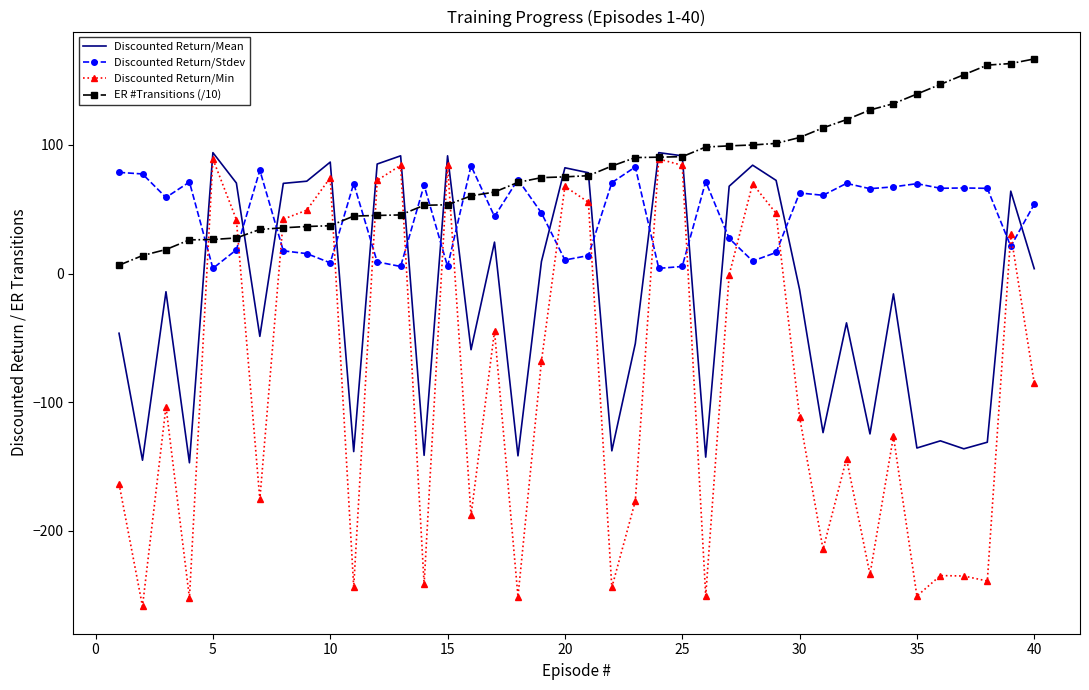

How many intersections are there between Discounted Return/Stdev and Discounted Return/Mean?

16